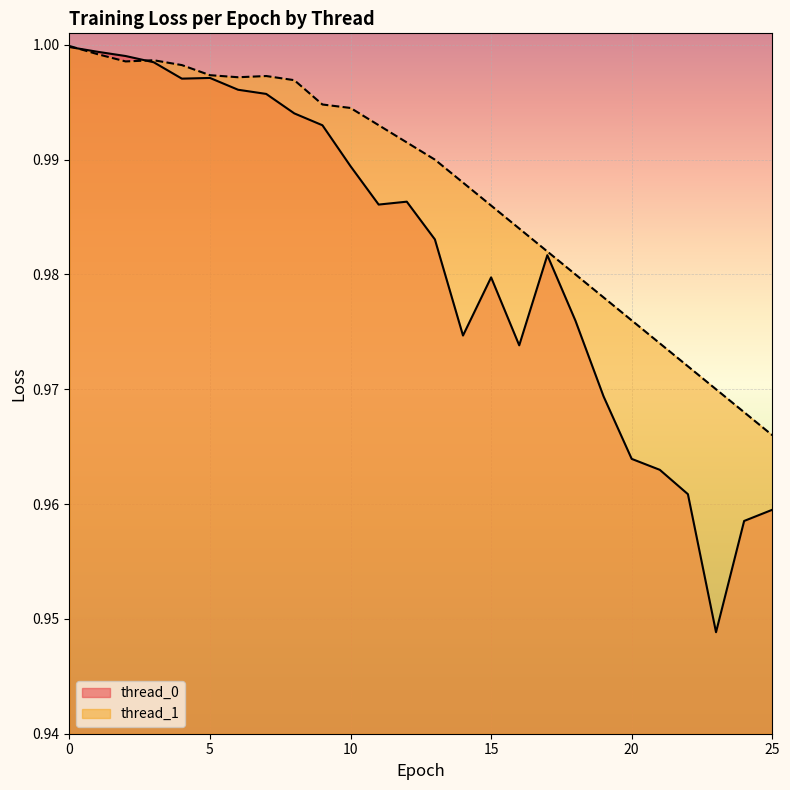

What is the average value of the thread_0 series?

1.0